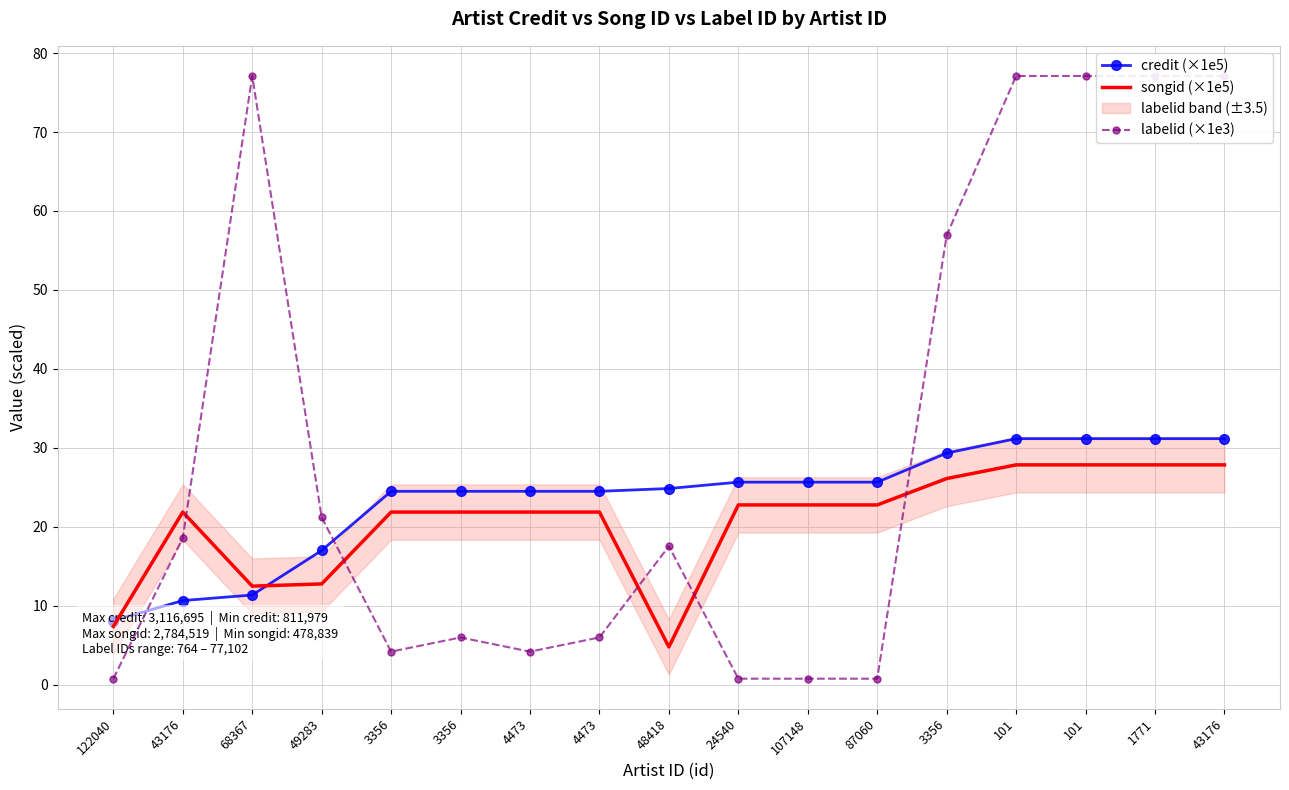

Rank the series at 43176 from highest to lowest value.

songid (×1e5), labelid (×1e3), credit (×1e5)